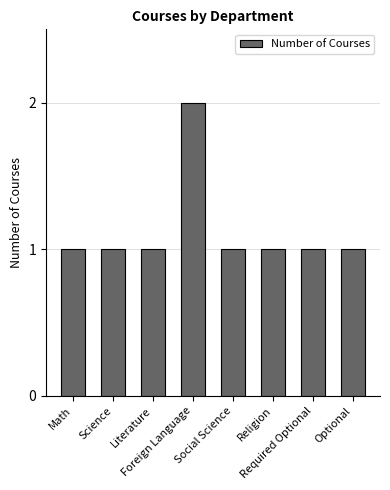

Does the chart contain stacked bars?

No